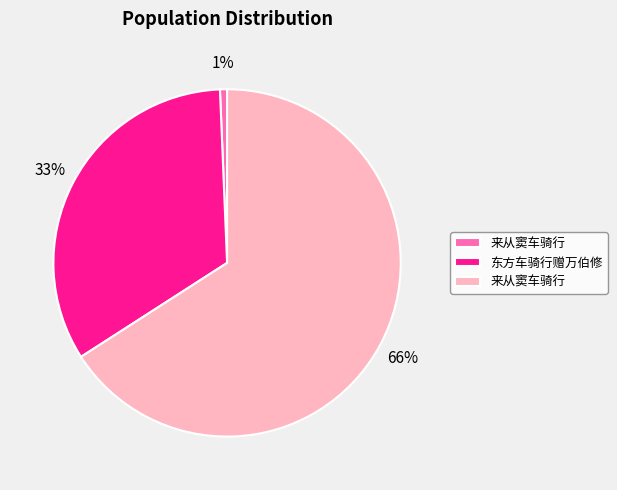

To the nearest percent, what is the average slice percentage?

33%